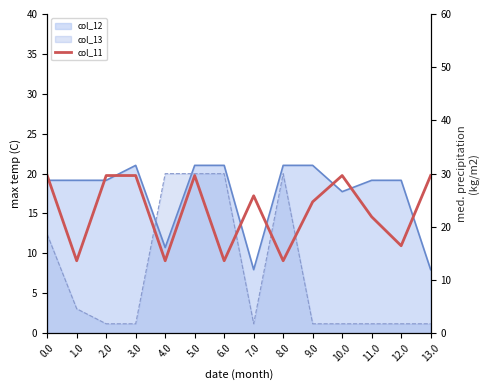

At which category does the data reach its first local valley?

1.0